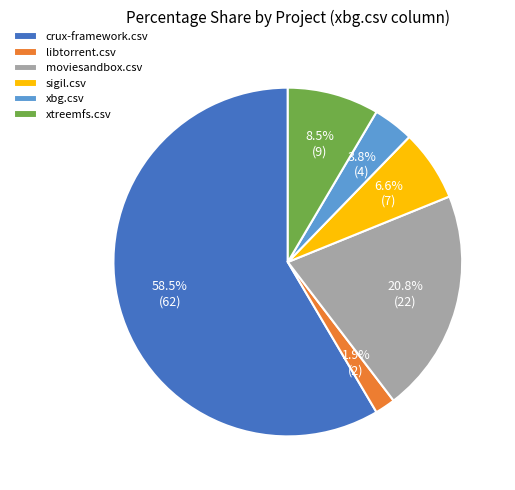

Is there a majority slice in this chart?

Yes